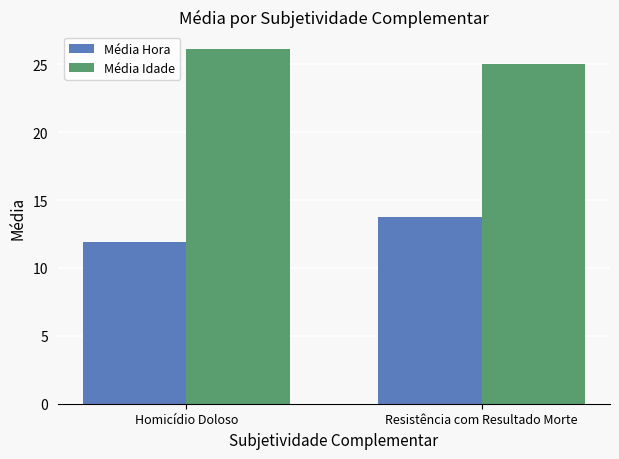

What is the value of the Média Idade bar at the 1st from the left?

26.1